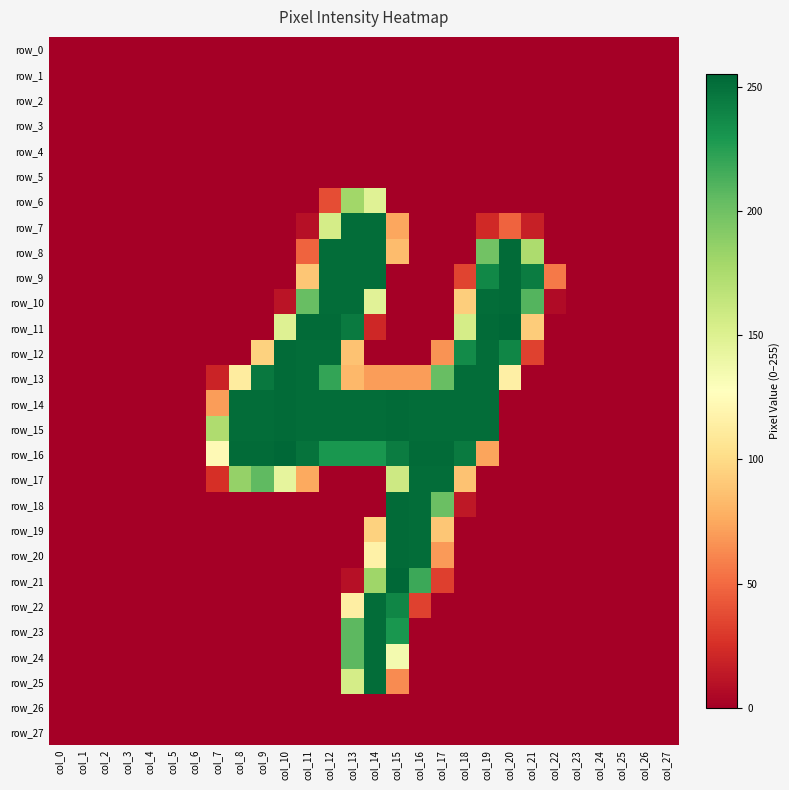

At how many categories does at least one series exceed 11?

16